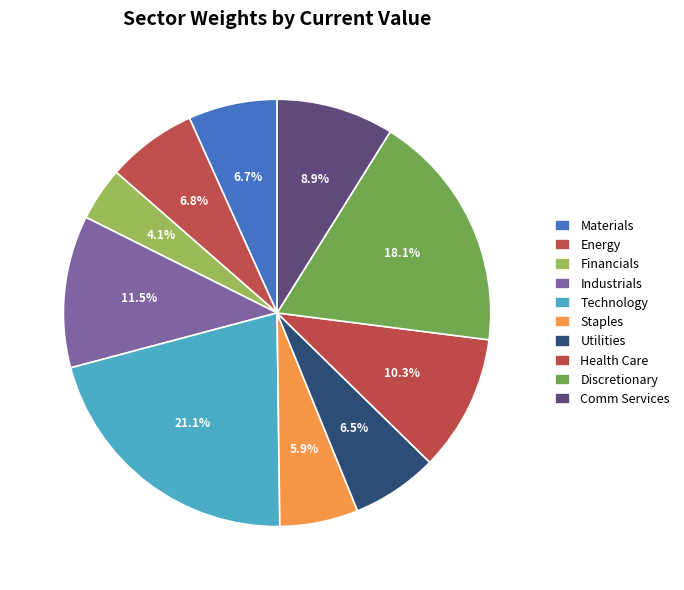

Which slice is the largest?

Technology